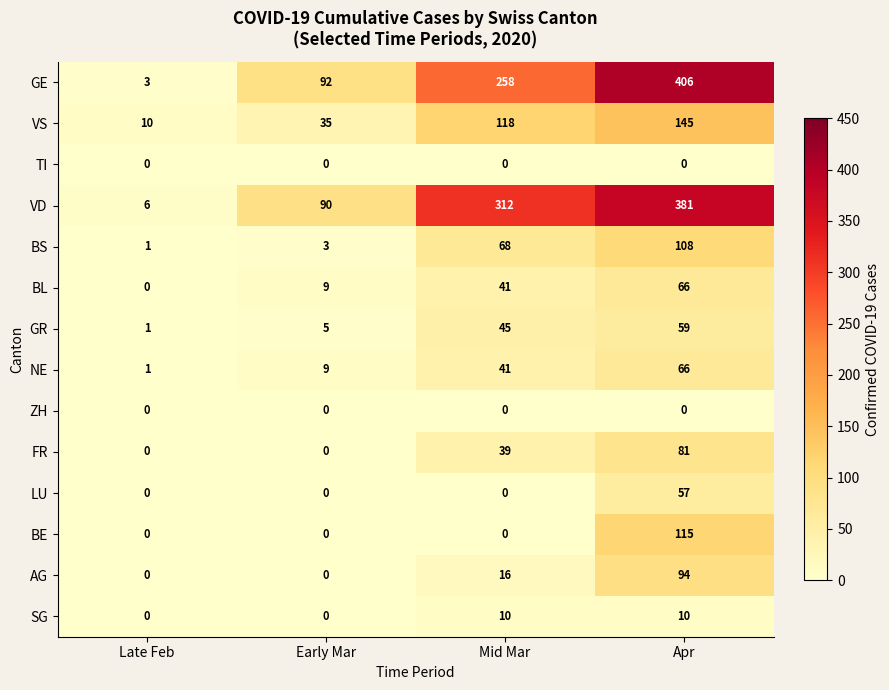

Rank the categories by VS value from lowest to highest.

Late Feb, Early Mar, Mid Mar, Apr